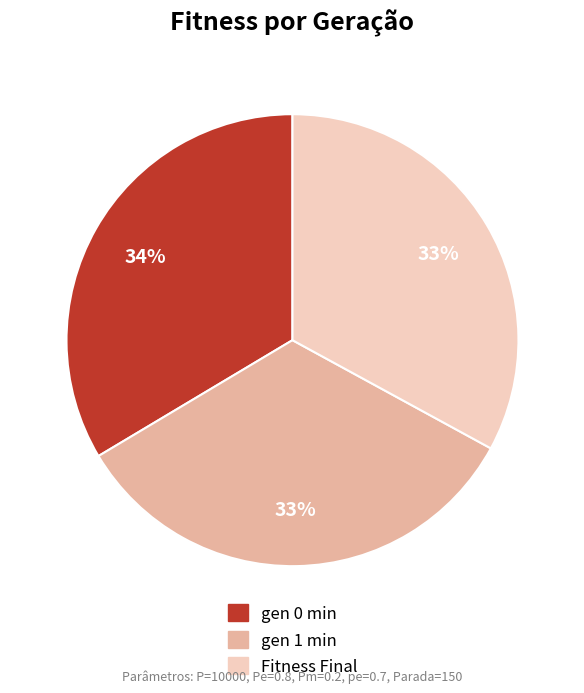

How many segments does this pie chart have?

3